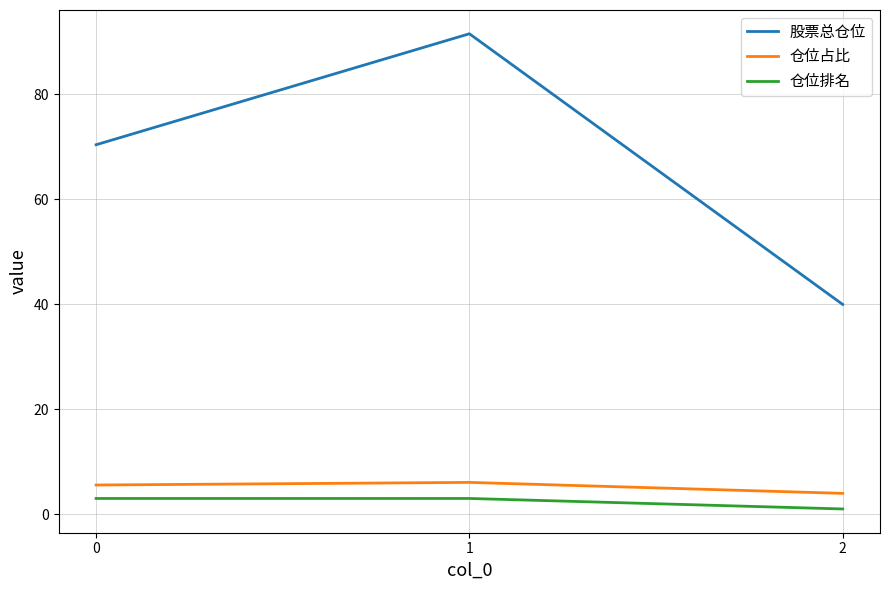

The value of 股票总仓位 at 1 is 124.1. True or false?

False